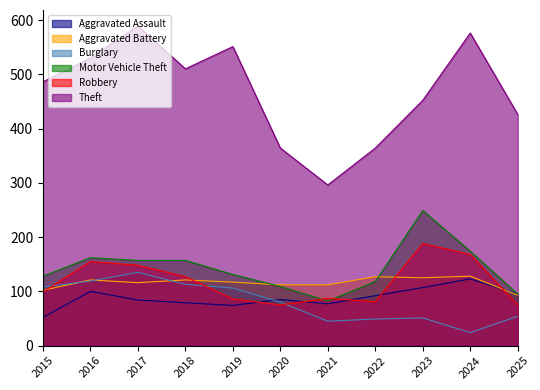

What is the value of the Motor Vehicle Theft point at the 9th from the left?

249